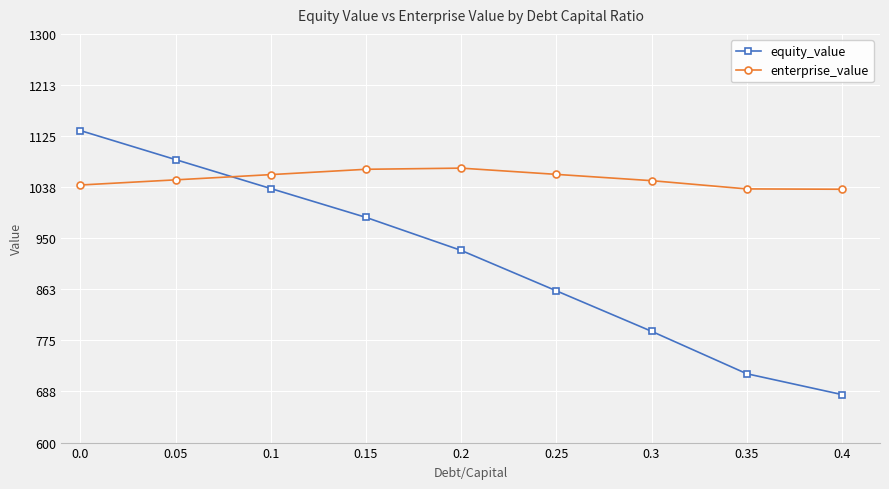

How many times do equity_value and enterprise_value cross each other?

1